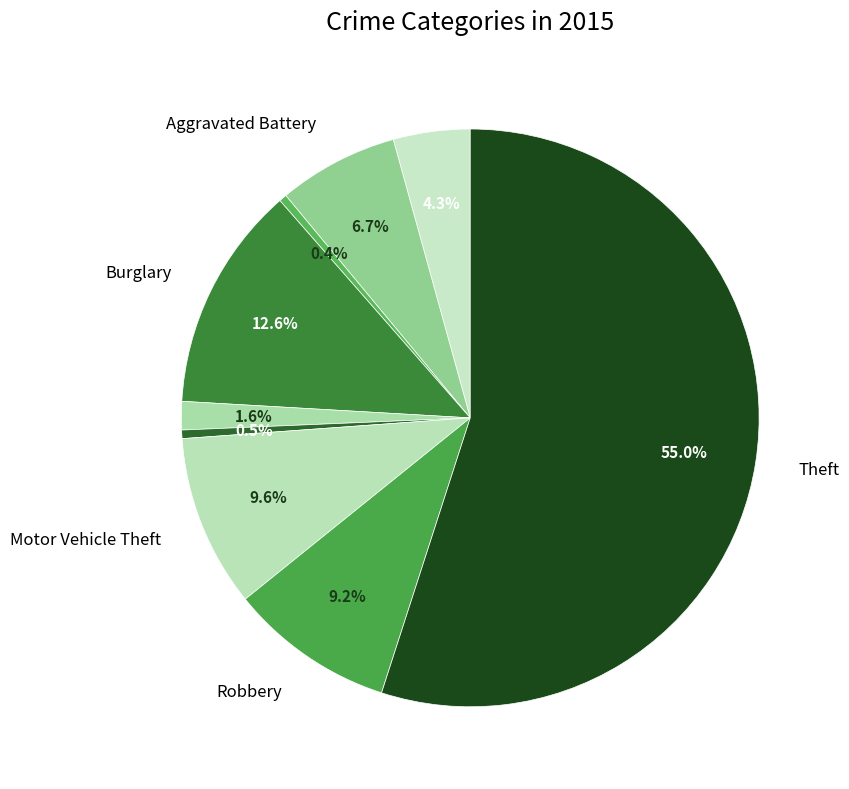

To the nearest percent, what is the average slice percentage?

11%